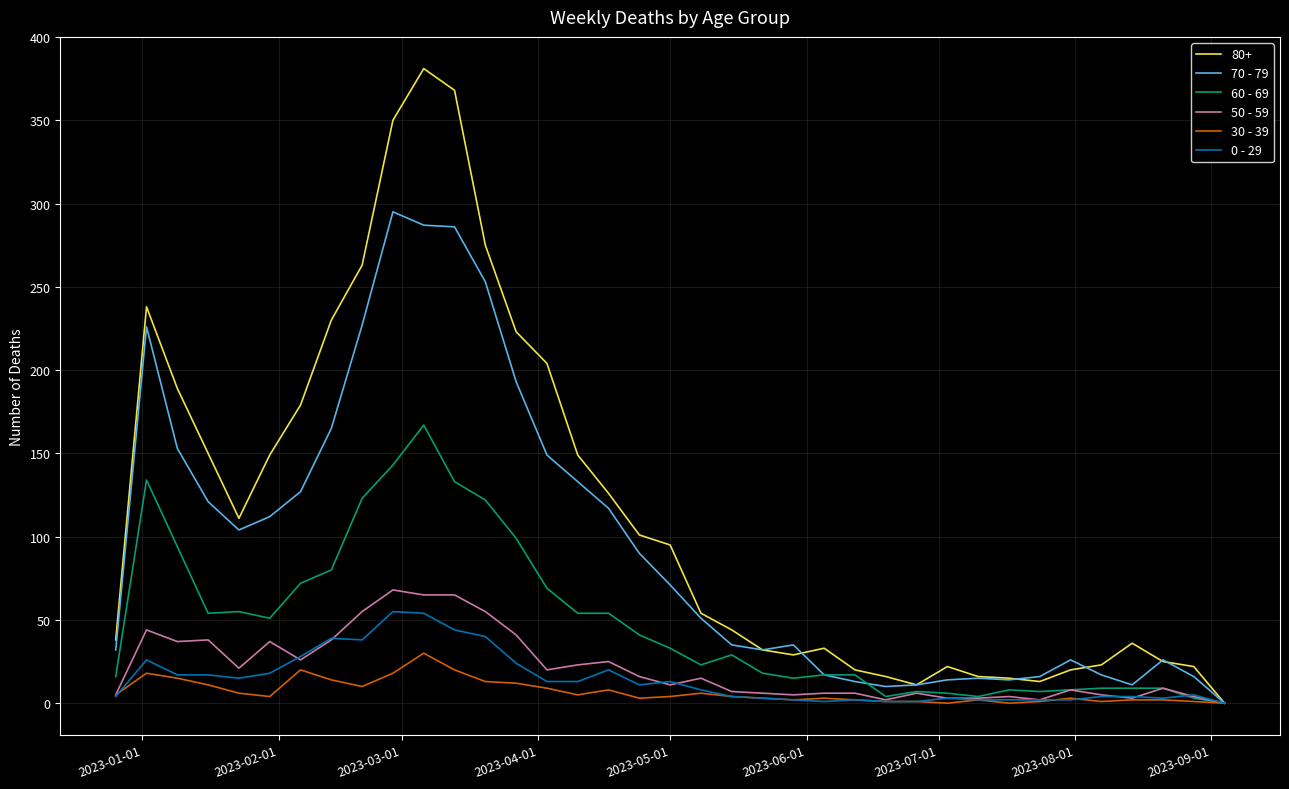

What is the highest value of the 70 - 79 series?

295